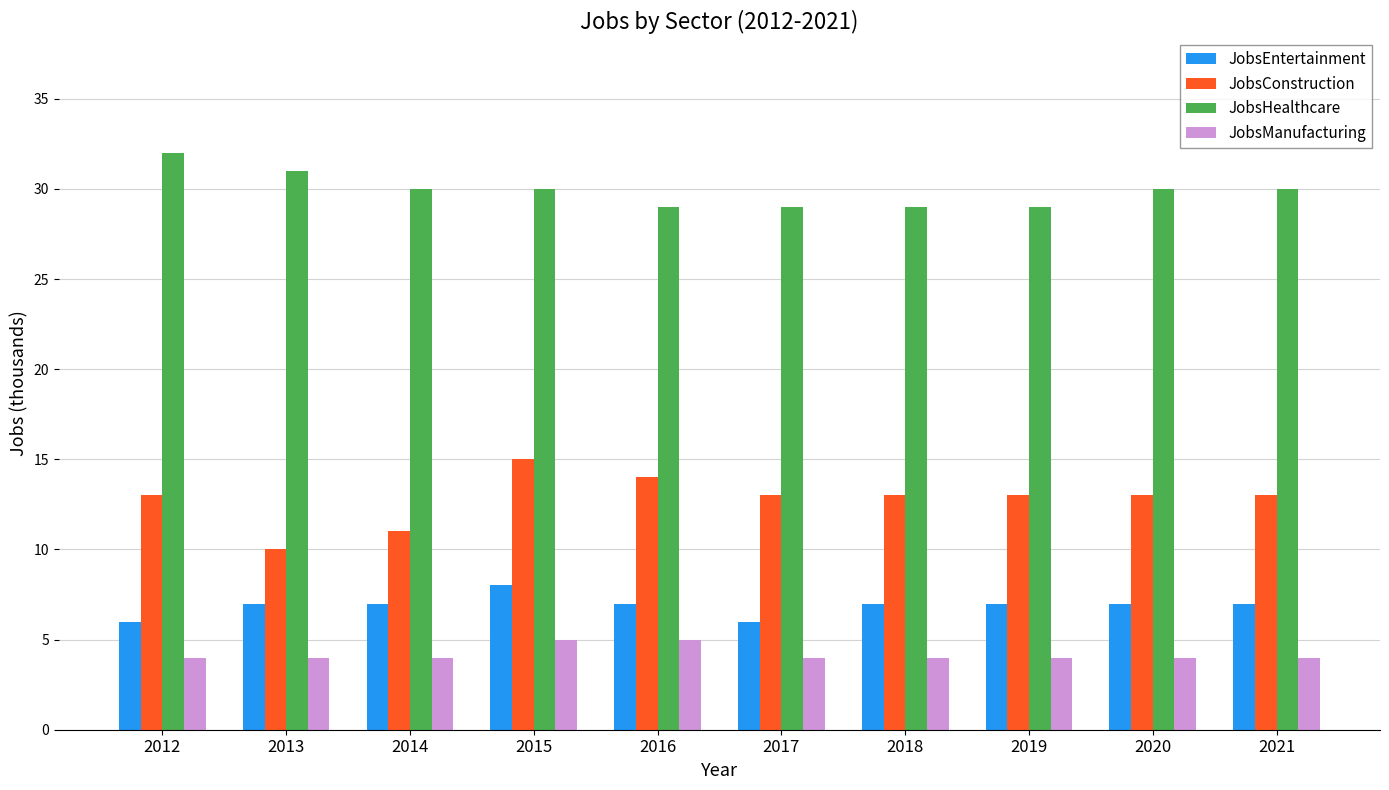

Reading right to left, extract all data points from this chart.

JobsEntertainment: 7	7	7	7	6	7	8	7	7	6
JobsConstruction: 13	13	13	13	13	14	15	11	10	13
JobsHealthcare: 30	30	29	29	29	29	30	30	31	32
JobsManufacturing: 4	4	4	4	4	5	5	4	4	4